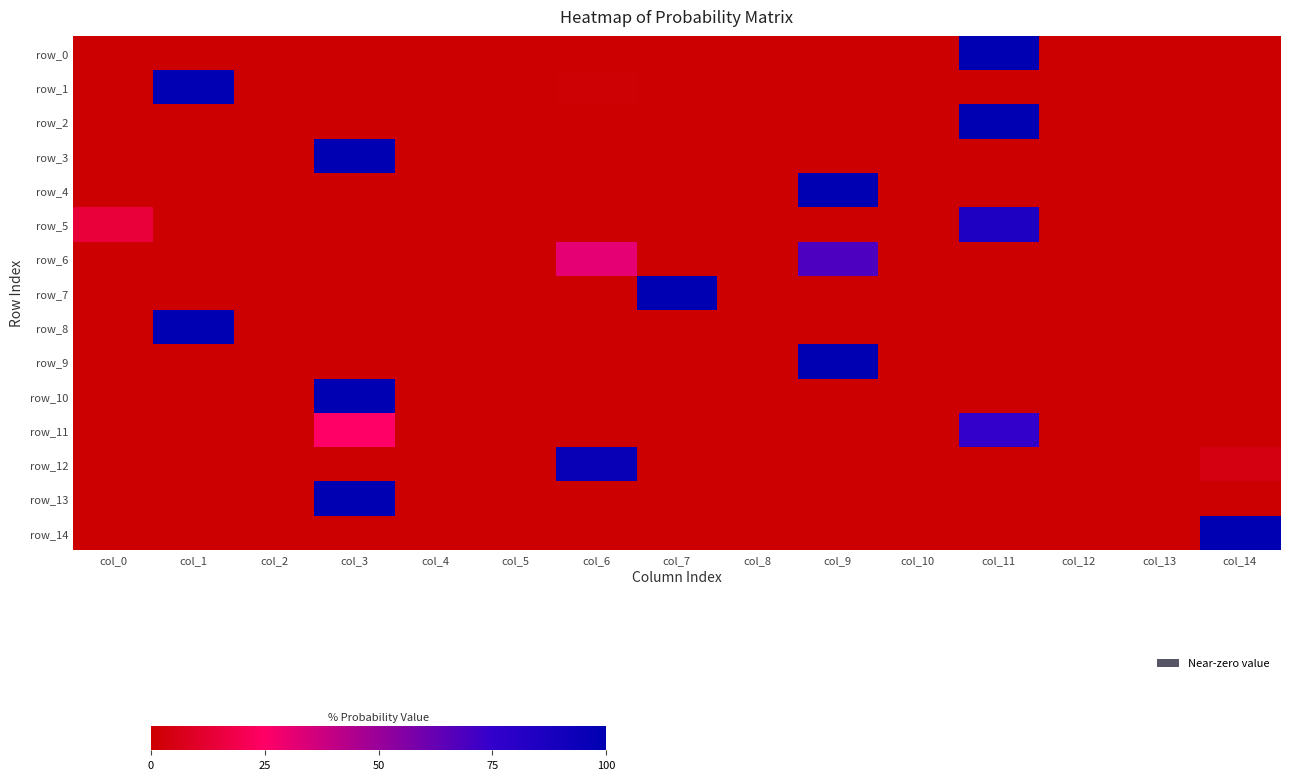

Reading right to left, list all the values displayed in this chart.

row_0: 0.0	0.0	0.0	100.0	0.0	0.0	0.0	0.0	0.0	0.0	0.0	0.0	0.0	0.0	0.0
row_1: 0.0	0.0	0.0	0.0	0.0	0.0	0.0	0.0	1.0	0.0	0.0	0.3	0.0	98.7	0.0
row_2: 0.0	0.0	0.0	100.0	0.0	0.0	0.0	0.0	0.0	0.0	0.0	0.0	0.0	0.0	0.0
row_3: 0.0	0.0	0.0	0.0	0.0	0.0	0.0	0.0	0.0	0.0	0.0	100.0	0.0	0.0	0.0
row_4: 0.0	0.0	0.0	0.0	0.0	100.0	0.0	0.0	0.0	0.0	0.0	0.0	0.0	0.0	0.0
row_5: 0.0	0.0	0.0	85.3	0.0	0.0	0.0	0.0	0.0	0.0	0.0	0.0	0.0	0.0	14.7
row_6: 0.0	0.0	0.0	0.0	0.0	68.7	0.0	0.0	31.3	0.0	0.0	0.0	0.0	0.0	0.0
row_7: 0.0	0.0	0.0	0.0	0.0	0.0	0.0	100.0	0.0	0.0	0.0	0.0	0.0	0.0	0.0
row_8: 0.0	0.0	0.0	0.0	0.0	0.0	0.0	0.0	0.0	0.0	0.0	0.0	0.0	100.0	0.0
row_9: 0.0	0.0	0.0	0.0	0.0	100.0	0.0	0.0	0.0	0.0	0.0	0.0	0.0	0.0	0.0
row_10: 0.0	0.0	0.0	0.0	0.0	0.0	0.0	0.0	0.0	0.0	0.0	100.0	0.0	0.0	0.0
row_11: 0.0	0.0	0.0	74.7	0.0	0.0	0.0	0.0	0.0	0.0	0.0	25.3	0.0	0.0	0.0
row_12: 4.6	0.0	0.0	0.0	0.0	0.0	0.0	0.0	95.4	0.0	0.0	0.0	0.0	0.0	0.0
row_13: 0.0	0.0	0.0	0.0	0.0	0.0	0.0	0.0	0.0	0.0	0.0	100.0	0.0	0.0	0.0
row_14: 100.0	0.0	0.0	0.0	0.0	0.0	0.0	0.0	0.0	0.0	0.0	0.0	0.0	0.0	0.0